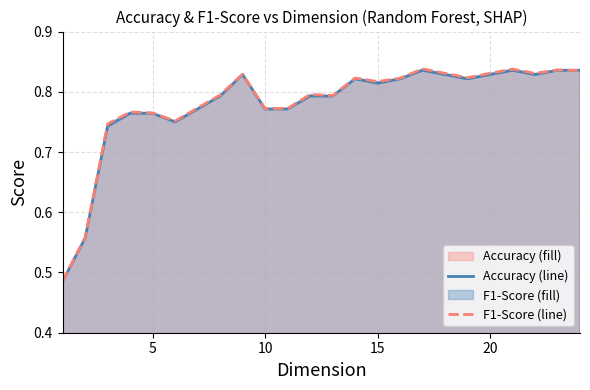

Rank the series by their maximum value, from highest to lowest.

F1-Score, Accuracy